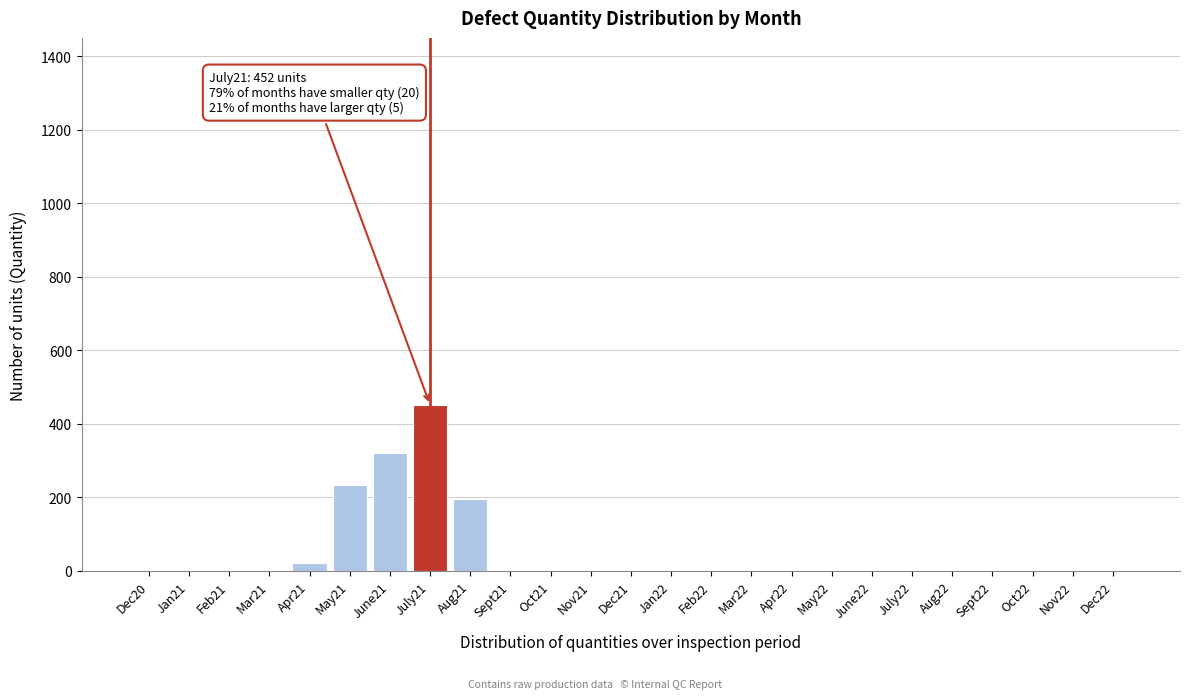

Reading right to left, transcribe all the data shown in this chart.

Dec22=0	Nov22=0	Oct22=0	Sept22=0	Aug22=0	July22=0	June22=0	May22=0	Apr22=0	Mar22=0	Feb22=0	Jan22=0	Dec21=0	Nov21=0	Oct21=0	Sept21=0	Aug21=195	July21=452	June21=322	May21=235	Apr21=23	Mar21=0	Feb21=0	Jan21=0	Dec20=0